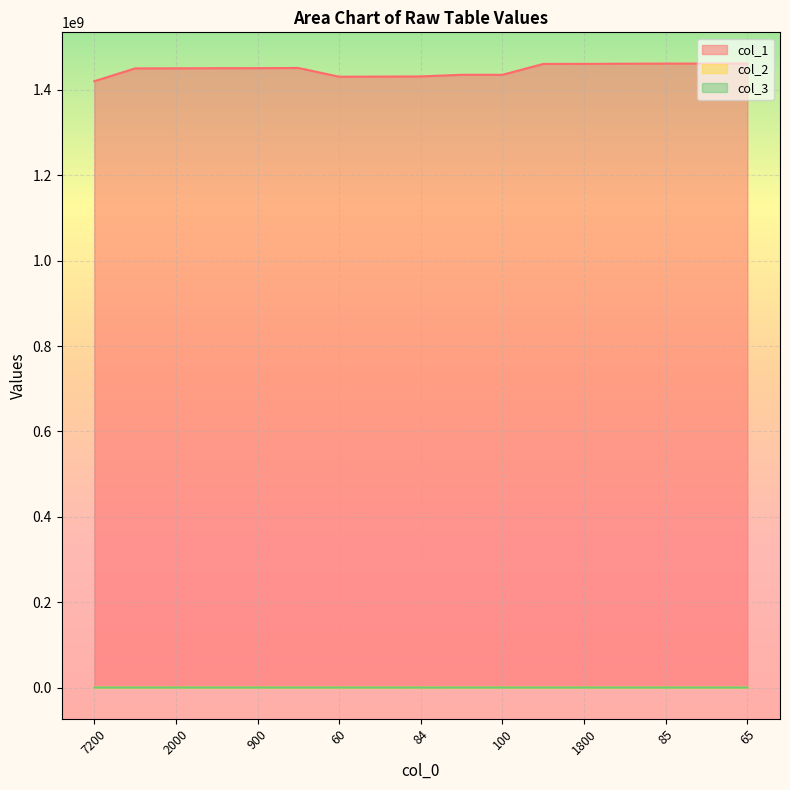

How many values in the col_2 series are below 8973?

8